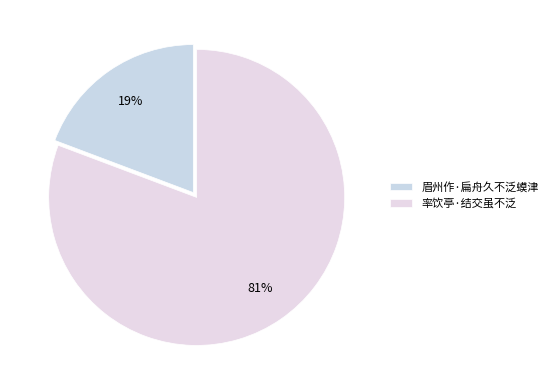

To the nearest percent, what is the combined percentage of 率饮亭·结交虽不泛 and 眉州作·扁舟久不泛蟆津?

100%